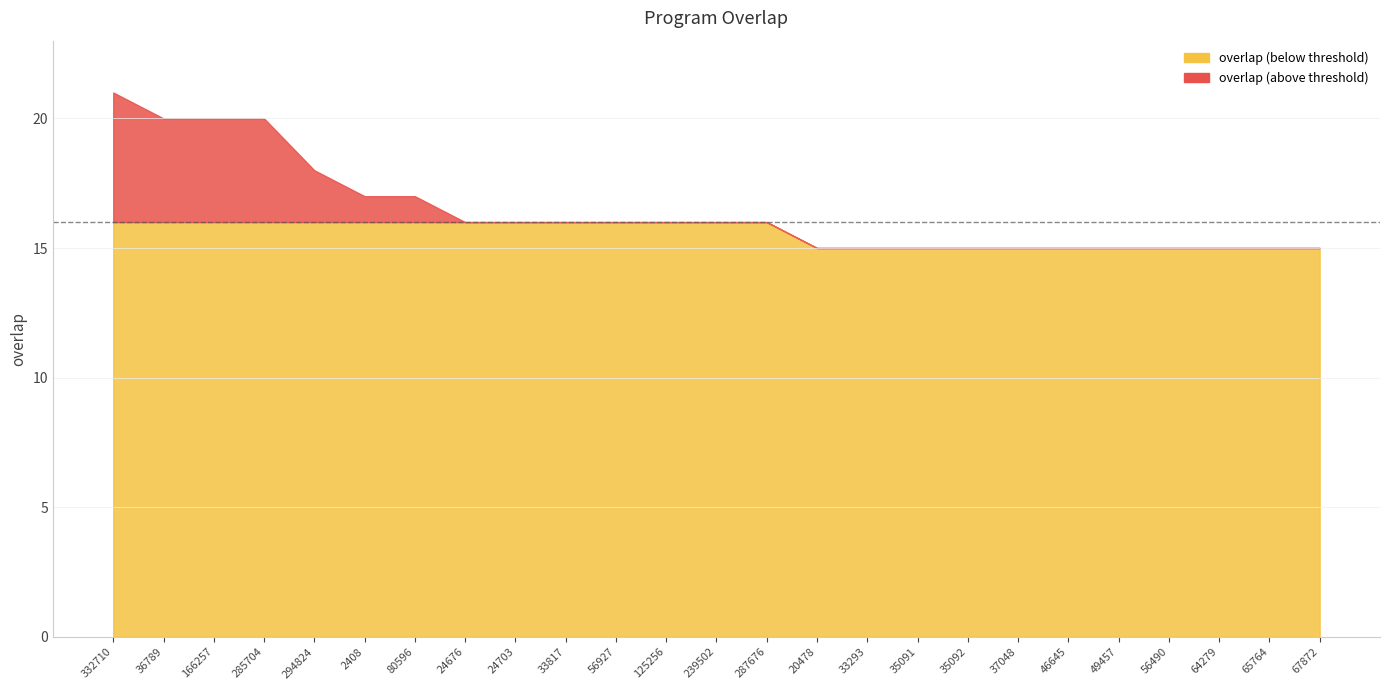

What is the ratio of the value at 80596 to the value at 2408?

1.0